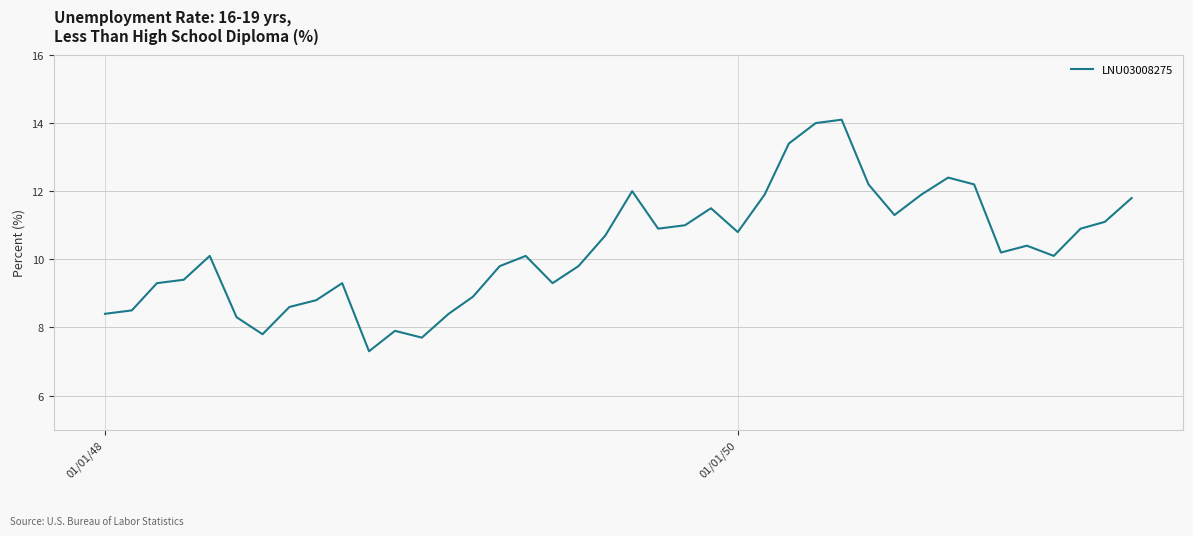

What is the difference between the maximum and second lowest values?

6.4